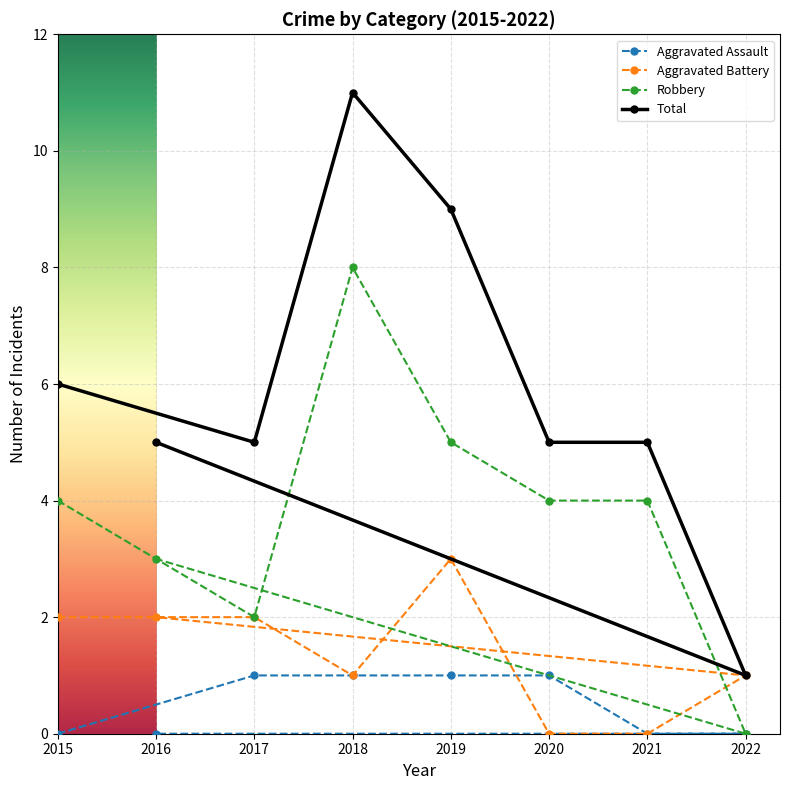

Which series has the largest total across all categories?

Total